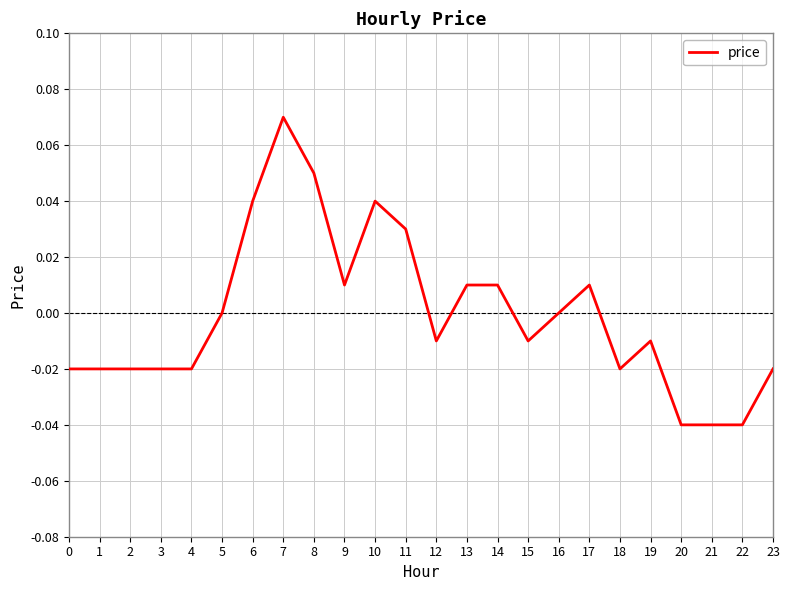

Which has a higher value, 0 or 17?

17